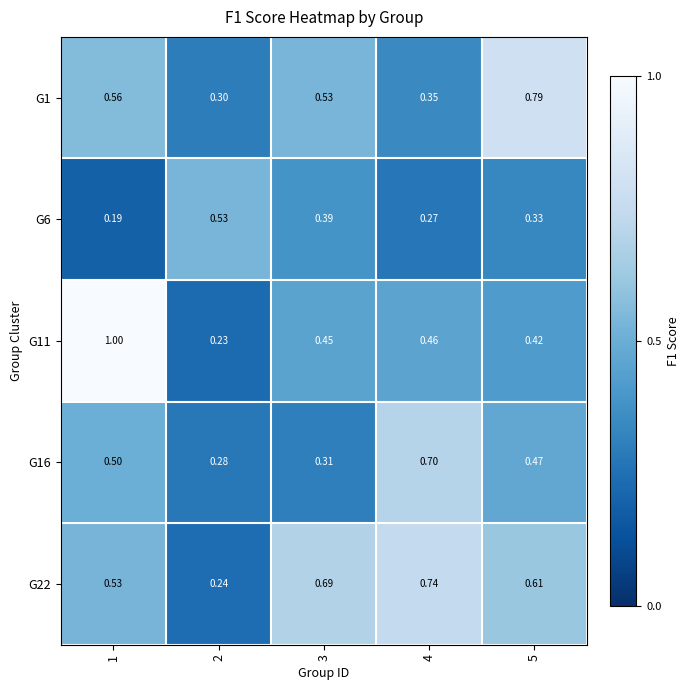

Which series has the largest range (max minus min)?

G11